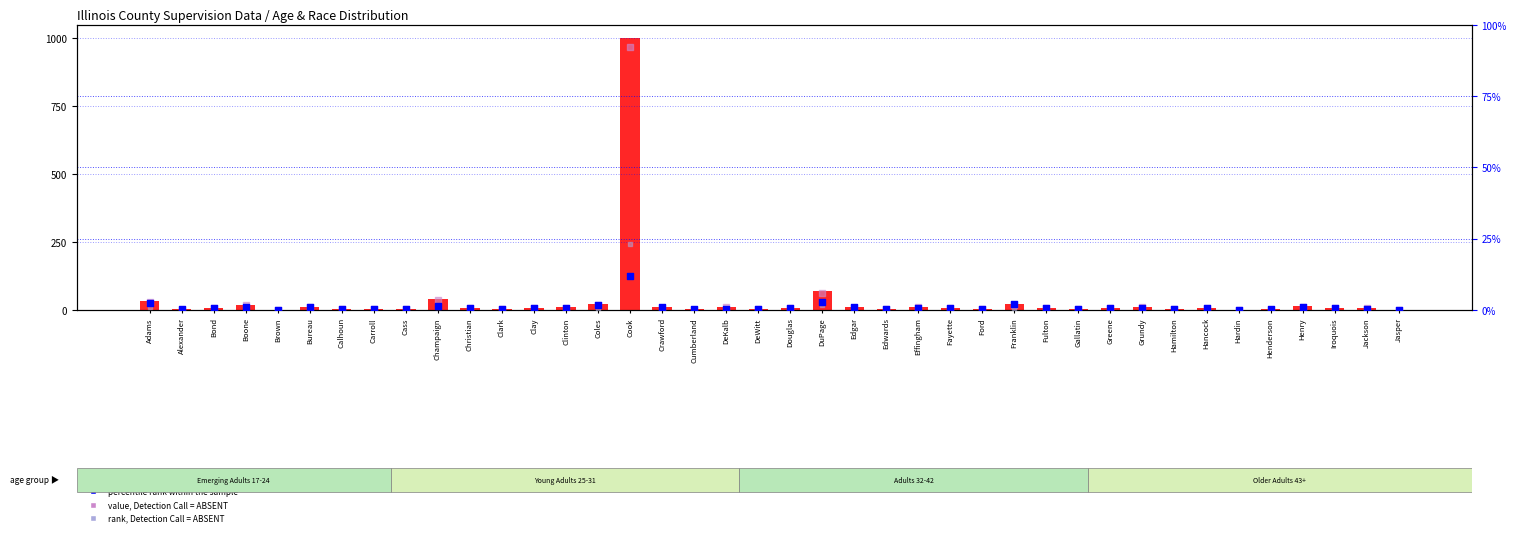

Which series reaches the maximum Y coordinate?

count